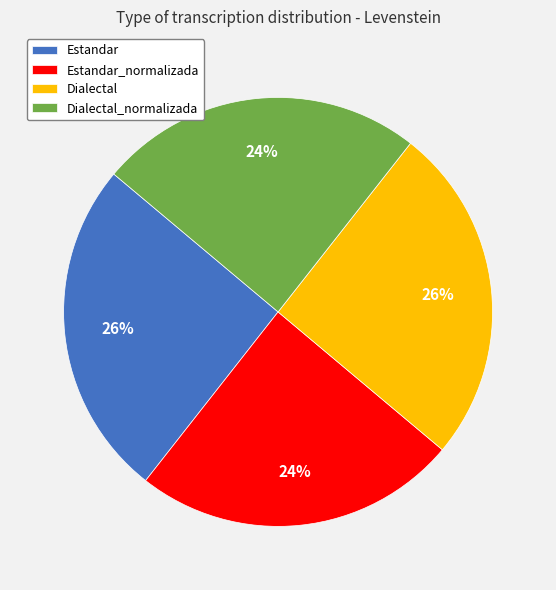

To the nearest percent, what portion does Estandar_normalizada represent?

24%